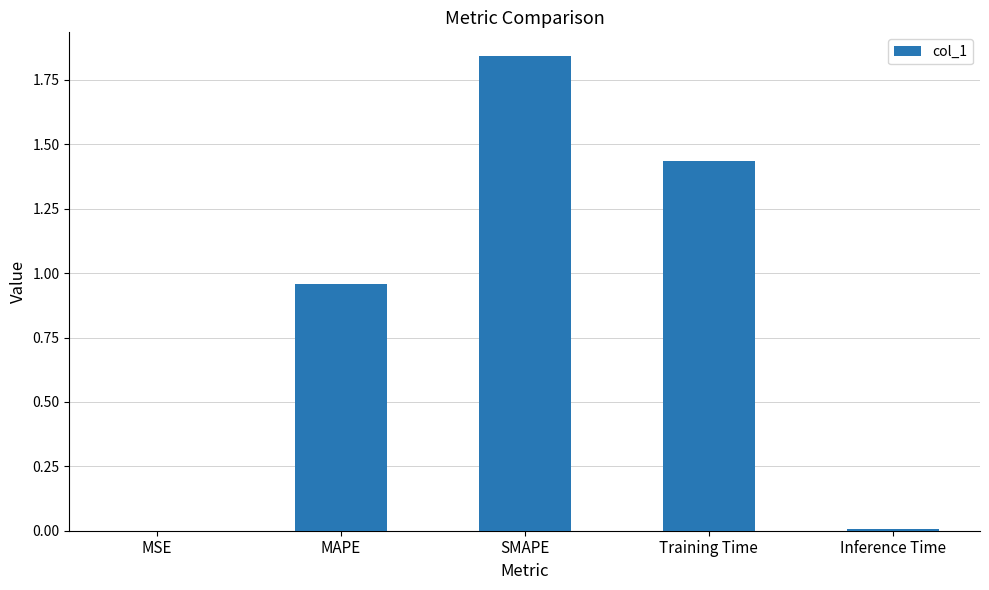

Which label corresponds to the largest value in the chart?

SMAPE